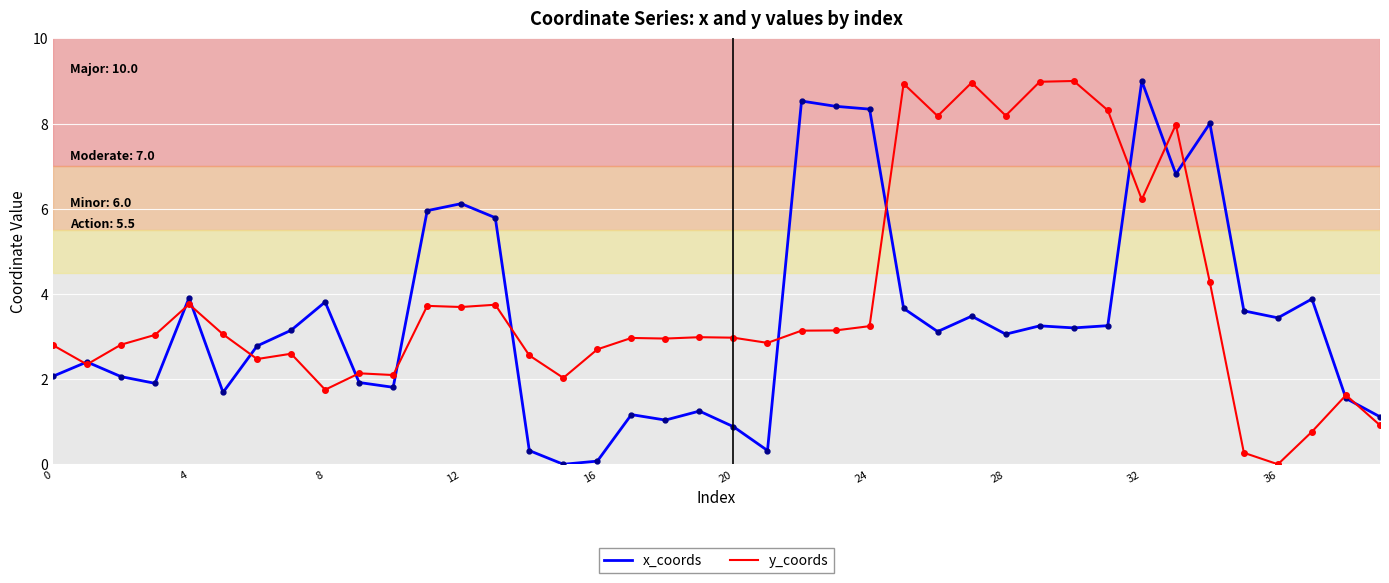

Which series has the largest total across all categories?

y_coords